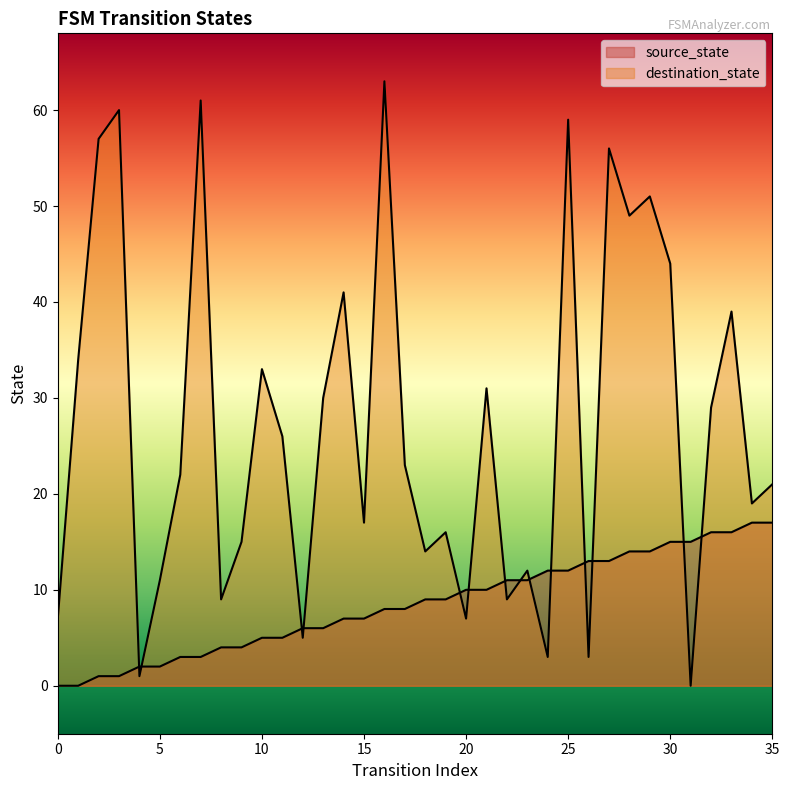

How many distinct data groups are displayed?

2